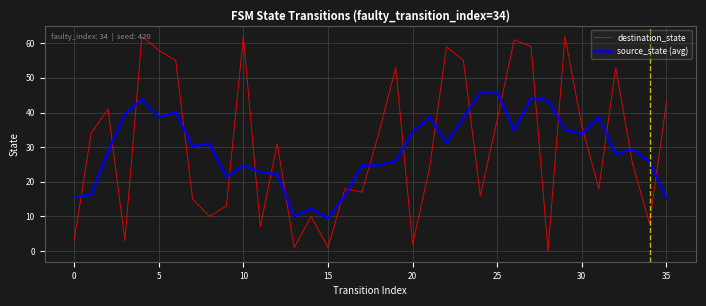

How many values in destination_state are above zero?

35